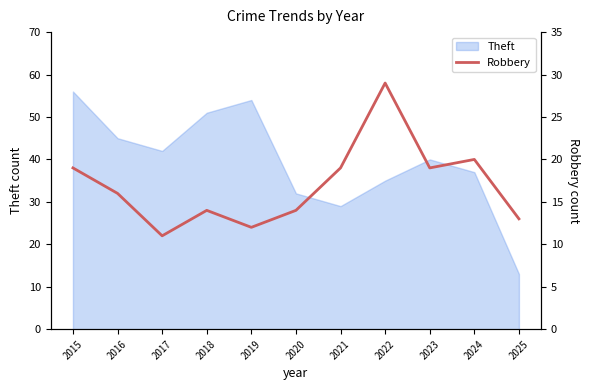

What is the maximum value shown in the chart?

29